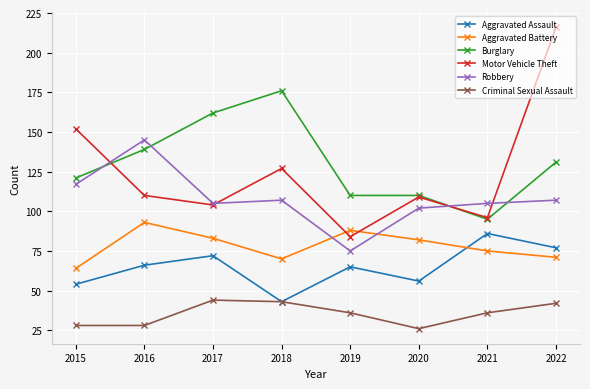

Which category has the highest value in the Robbery series?

2016